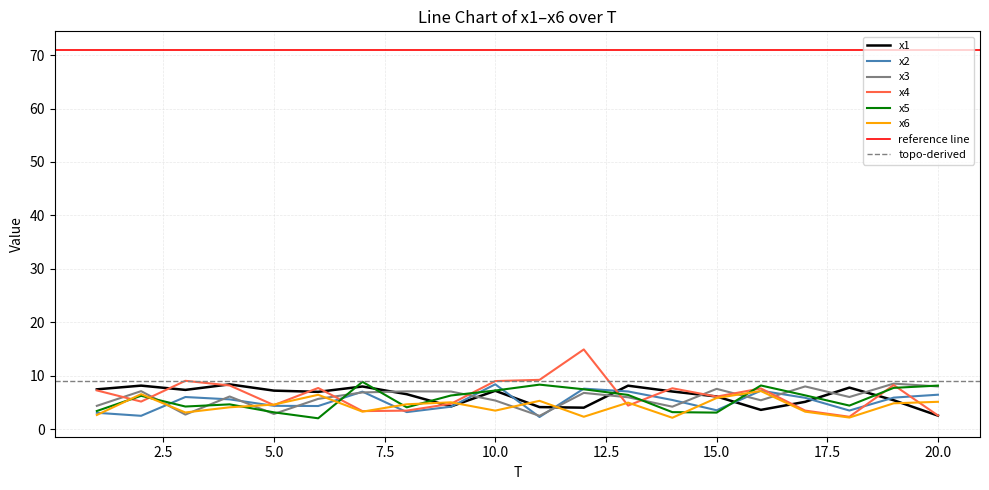

How many interior local valleys does the x3 series have?

6